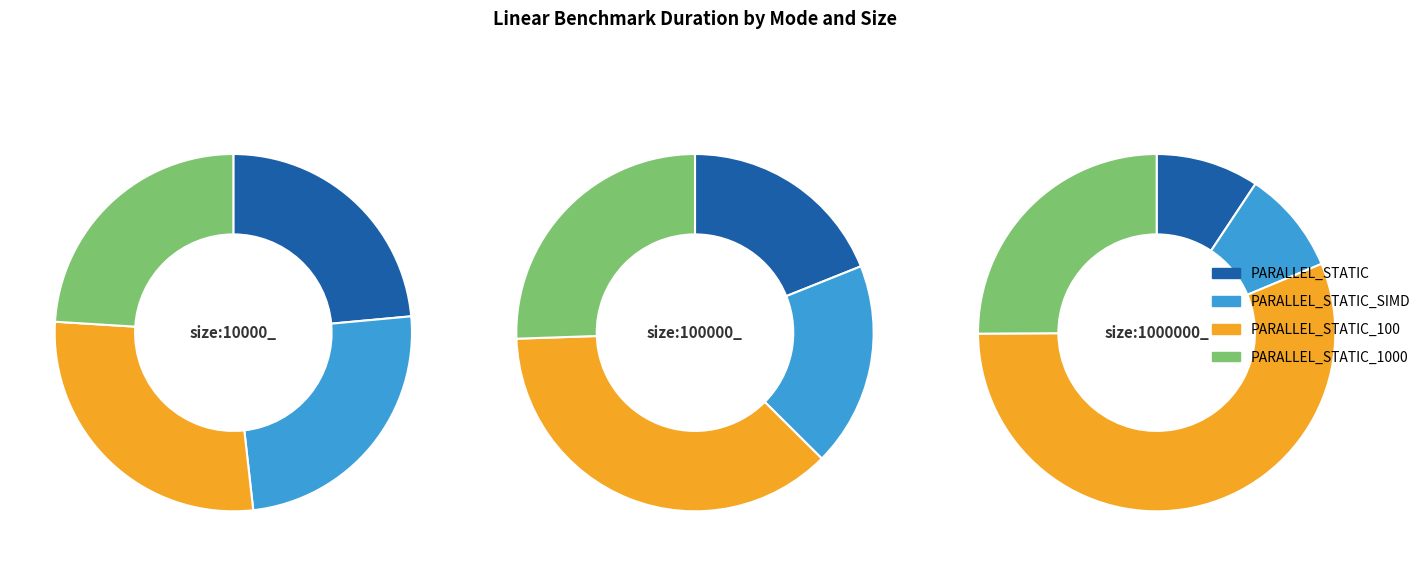

Count the number of slices in the pie.

4